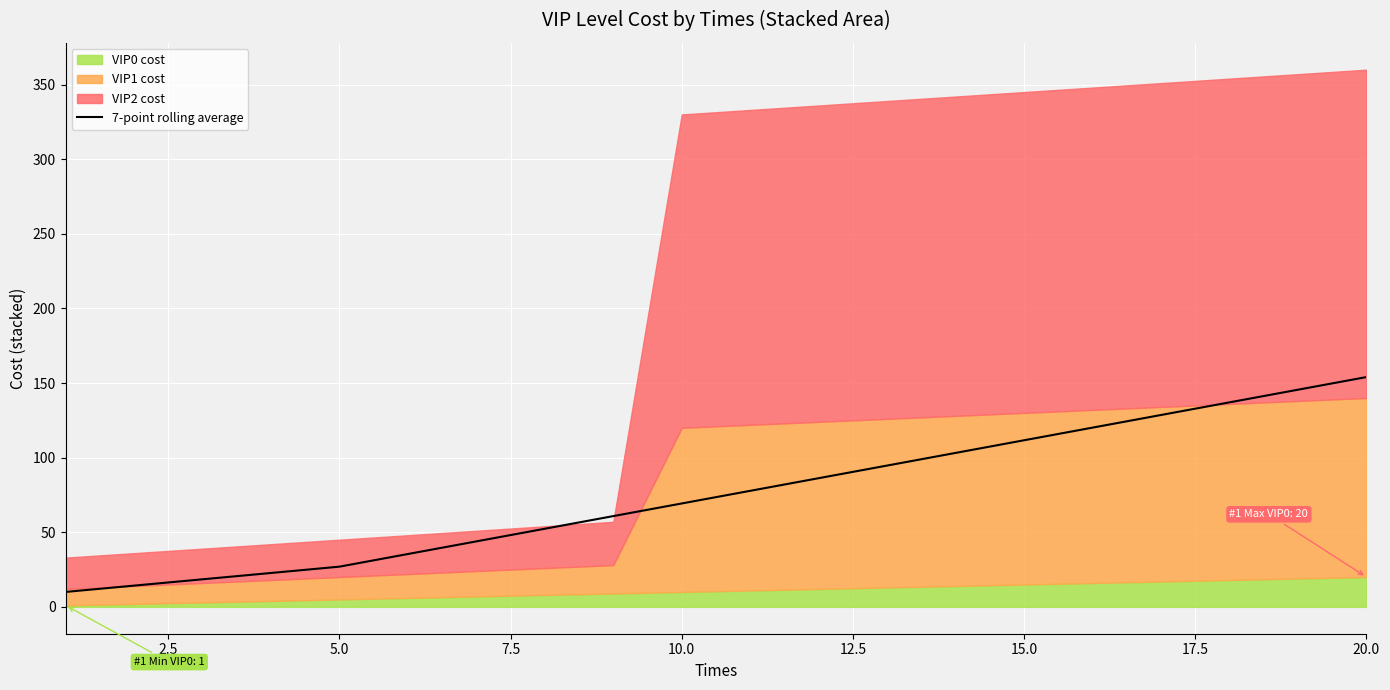

What is the maximum value for 7-point rolling average?

154.0